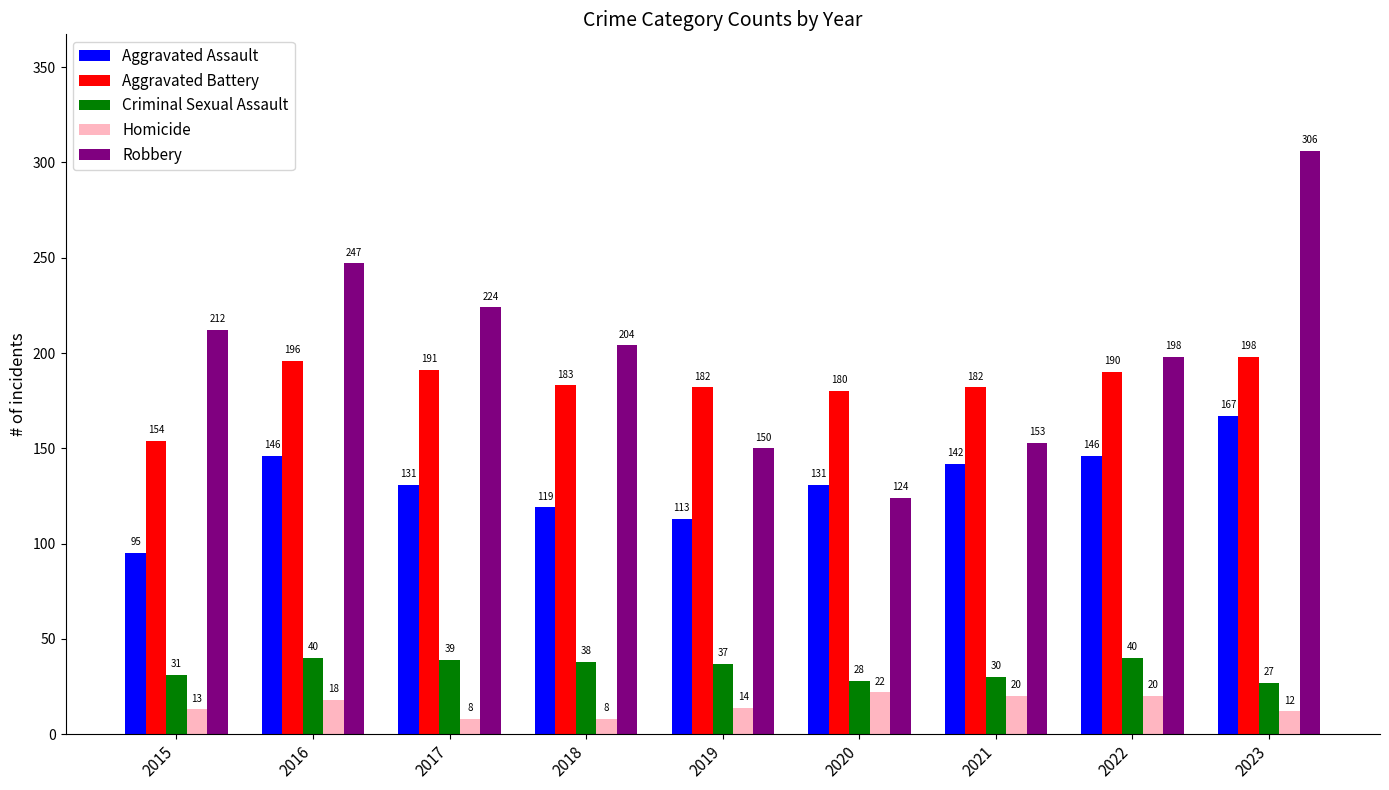

Reading left to right, what are all the values shown in this chart?

Aggravated Assault: 95	146	131	119	113	131	142	146	167
Aggravated Battery: 154	196	191	183	182	180	182	190	198
Criminal Sexual Assault: 31	40	39	38	37	28	30	40	27
Homicide: 13	18	8	8	14	22	20	20	12
Robbery: 212	247	224	204	150	124	153	198	306